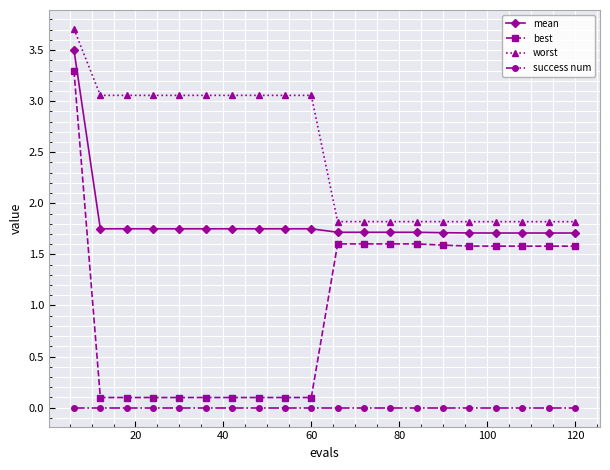

True or false: best and success num cross at least once.

False